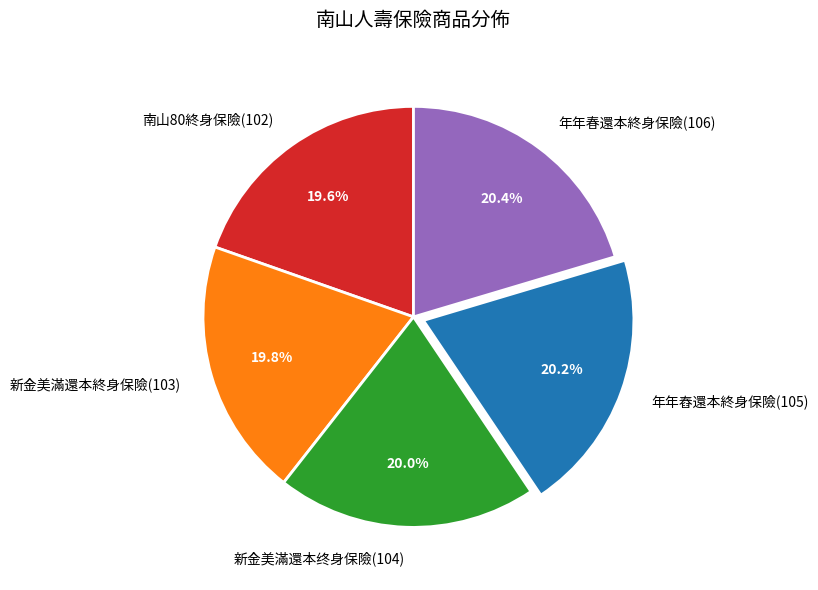

How many segments does this pie chart have?

5